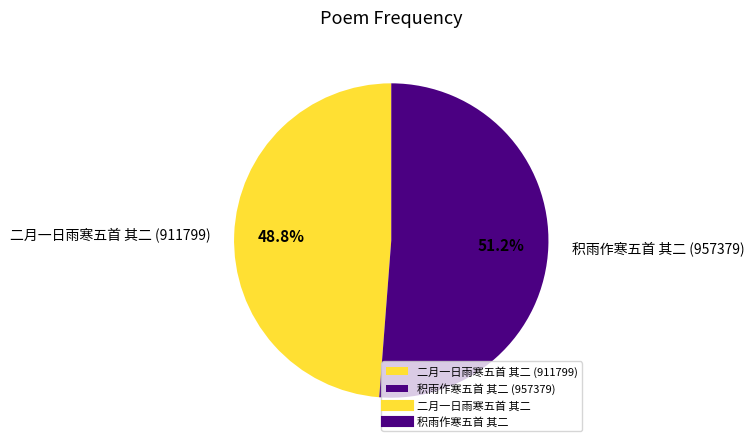

To the nearest percent, what is the combined percentage of 积雨作寒五首 其二 and 二月一日雨寒五首 其二?

100%